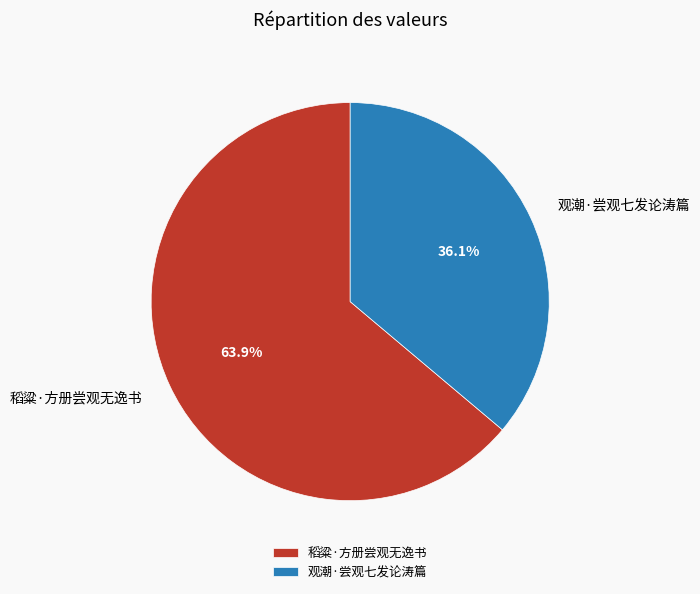

To the nearest percent, what is the difference between the largest and smallest slice percentages?

28%